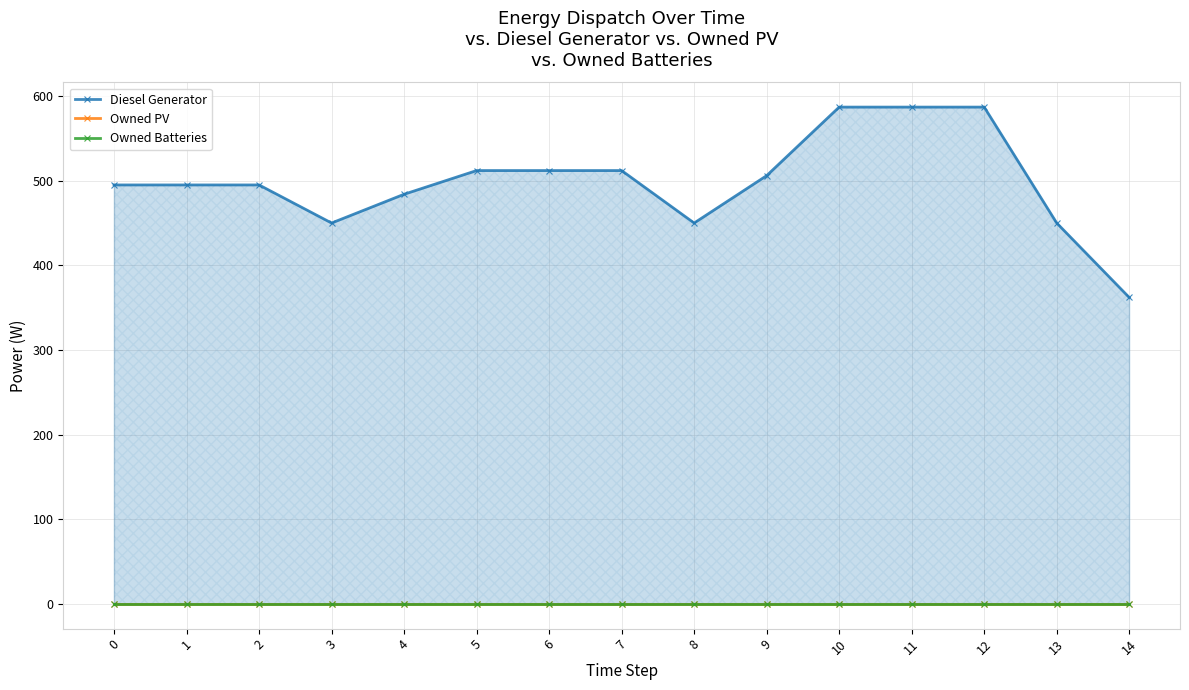

Which series has the largest total across all categories?

Diesel Generator